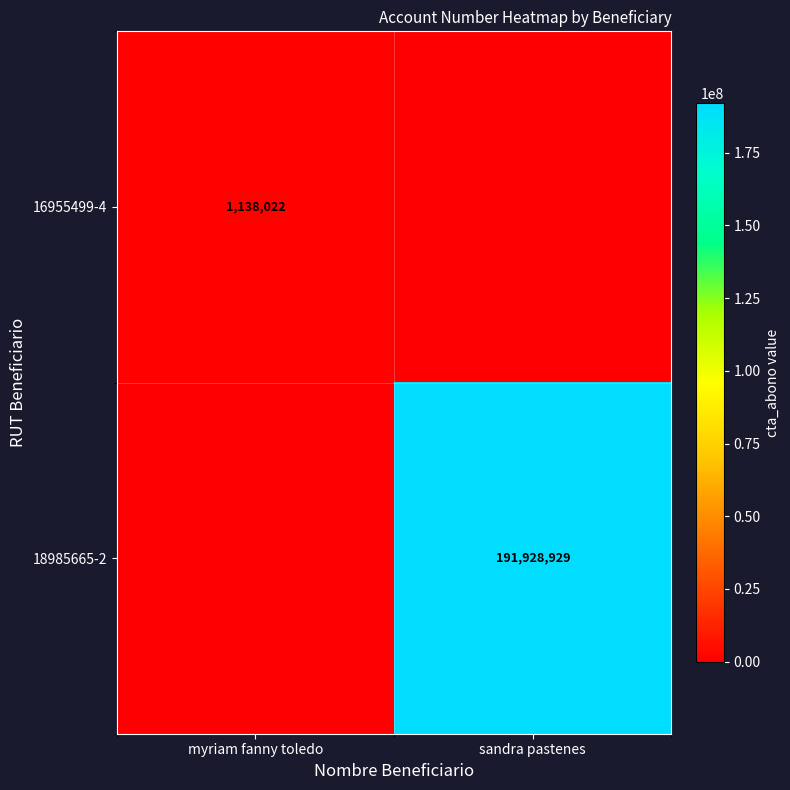

Is the value of 18985665-2 at sandra pastenes greater than the value of 16955499-4 at myriam fanny toledo?

Yes